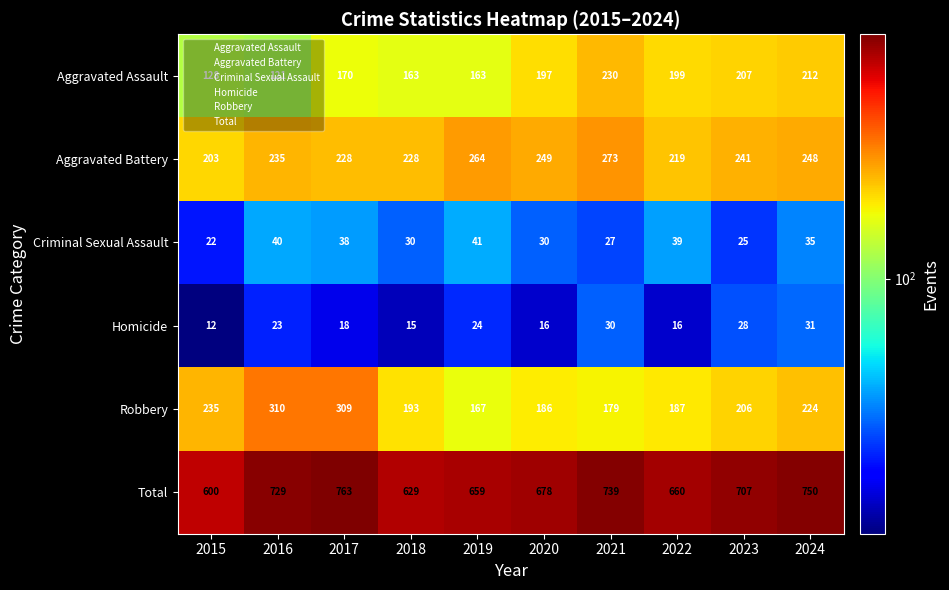

The value of Homicide at 2024 is 49. True or false?

False